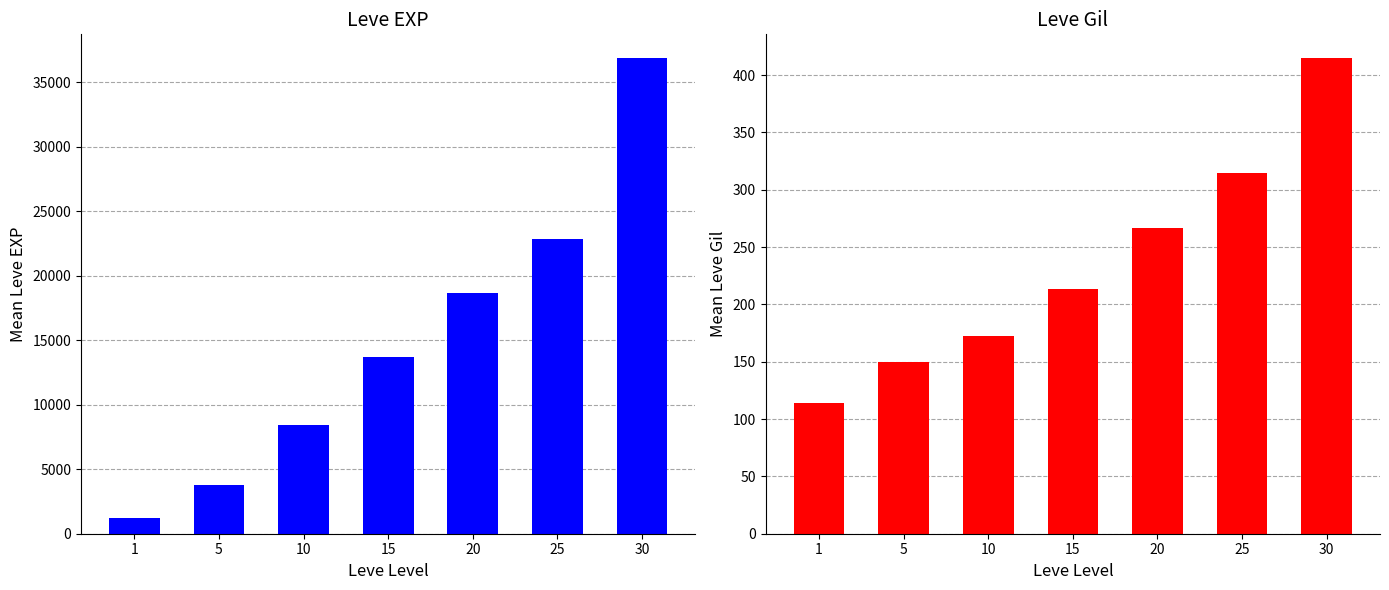

What is the average value of the Mean Leve EXP series?

15075.0